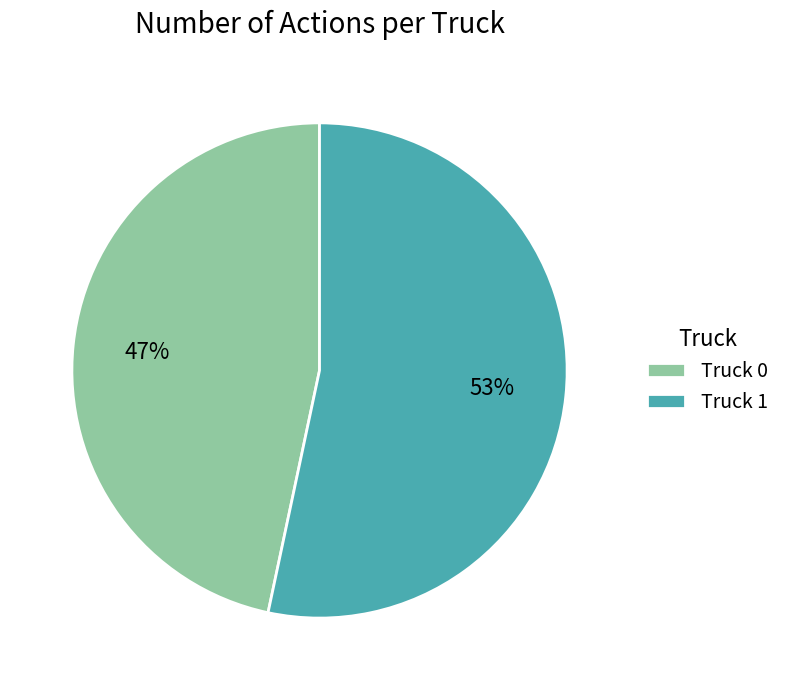

What is the majority slice?

Truck 1